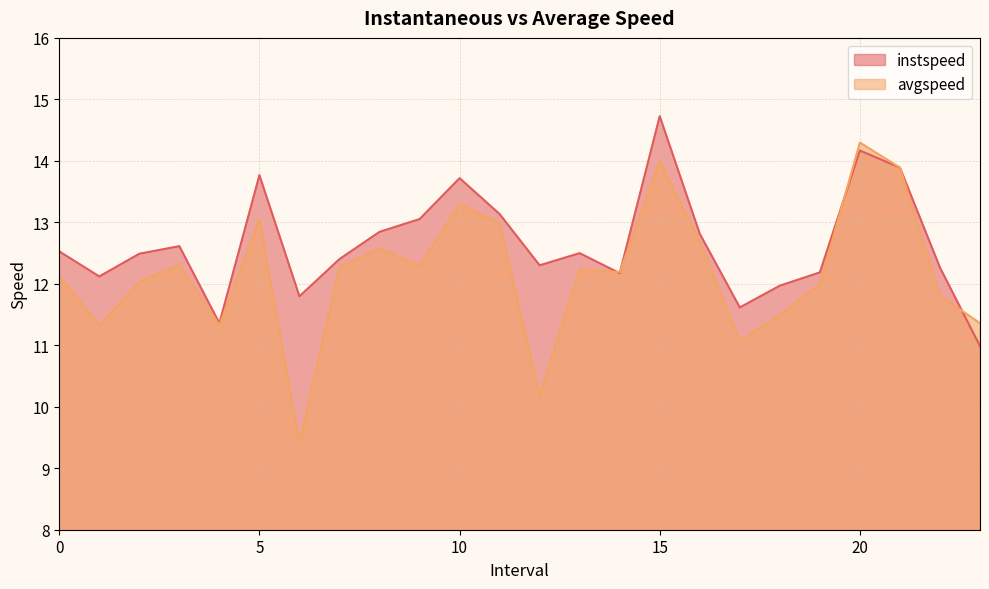

True or false: avgspeed has more than 0 interior local peaks.

True